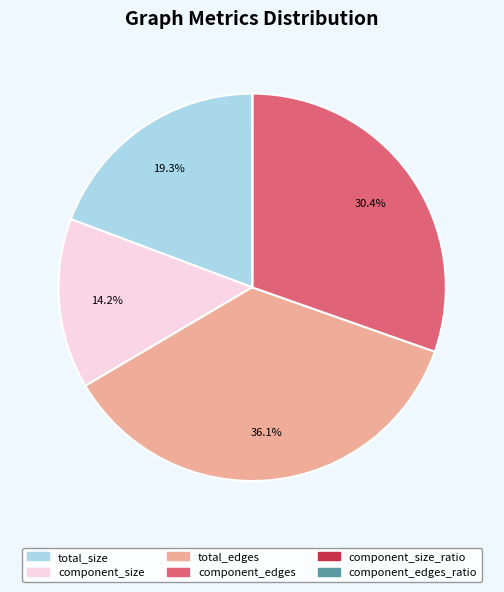

Is there a majority slice in this chart?

No